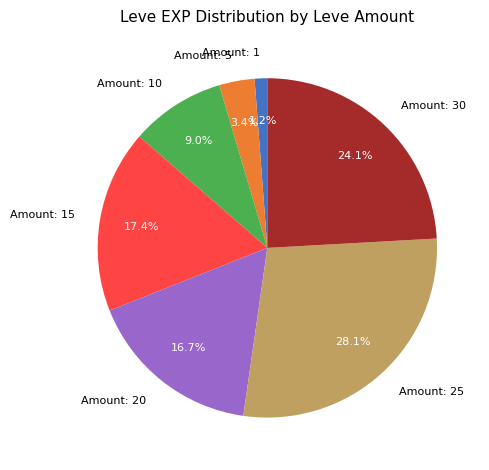

What percentage do Amount: 5 and Amount: 10 together represent?

12.4%